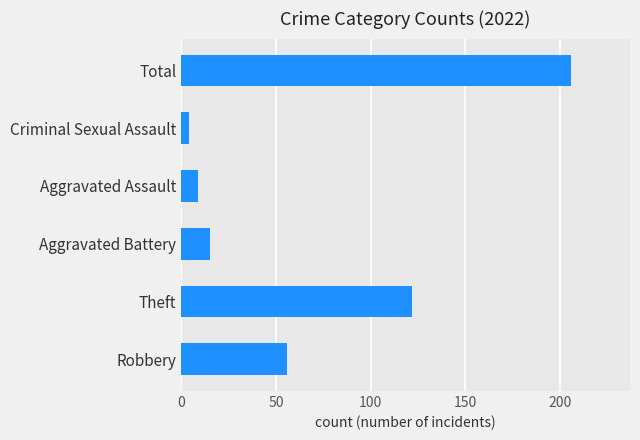

Read the value at Robbery.

56